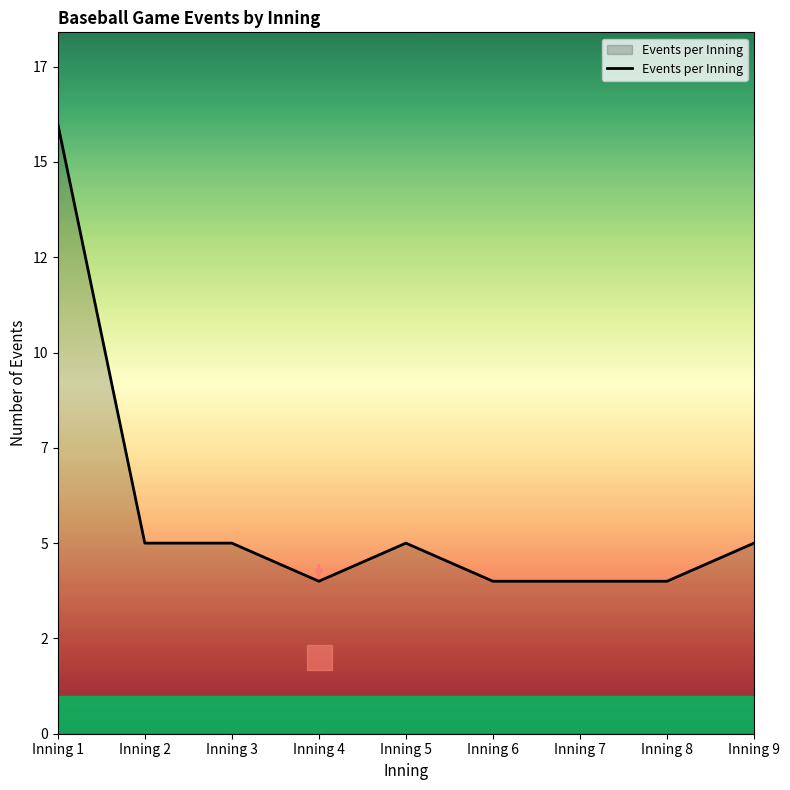

What is the value of the 5th point from the left?

5